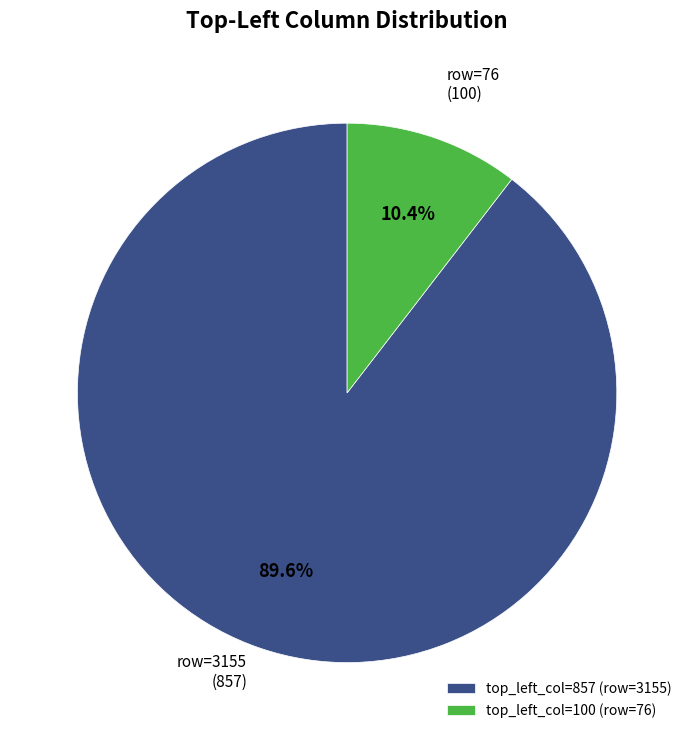

Between top_left_col=100 (row=76) and top_left_col=857 (row=3155), which is larger?

top_left_col=857 (row=3155)